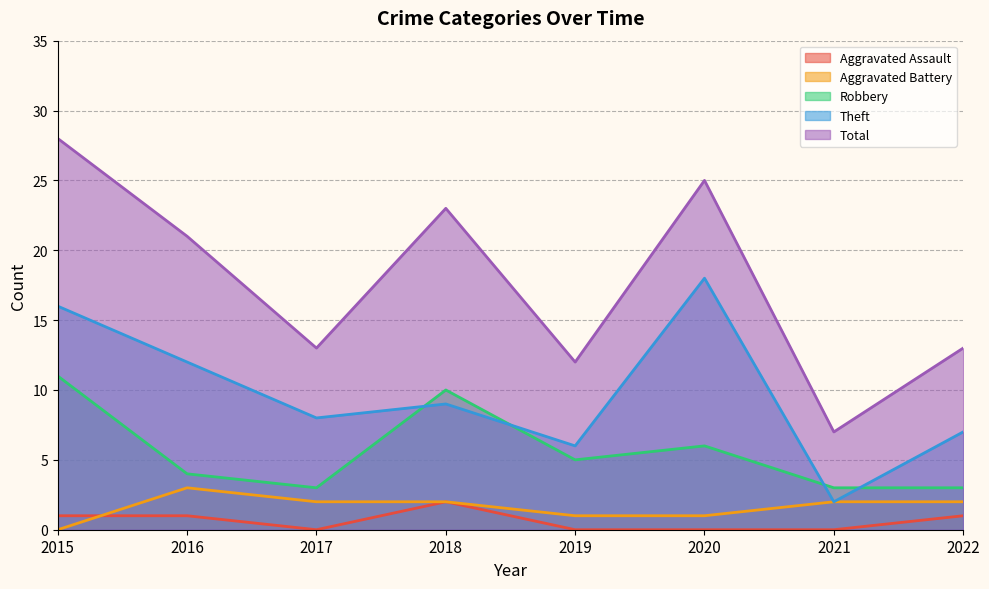

Reading left to right, what are all the values shown in this chart?

Aggravated Assault: 2015=1	2016=1	2017=0	2018=2	2019=0	2020=0	2021=0	2022=1
Aggravated Battery: 2015=0	2016=3	2017=2	2018=2	2019=1	2020=1	2021=2	2022=2
Robbery: 2015=11	2016=4	2017=3	2018=10	2019=5	2020=6	2021=3	2022=3
Theft: 2015=16	2016=12	2017=8	2018=9	2019=6	2020=18	2021=2	2022=7
Total: 2015=28	2016=21	2017=13	2018=23	2019=12	2020=25	2021=7	2022=13